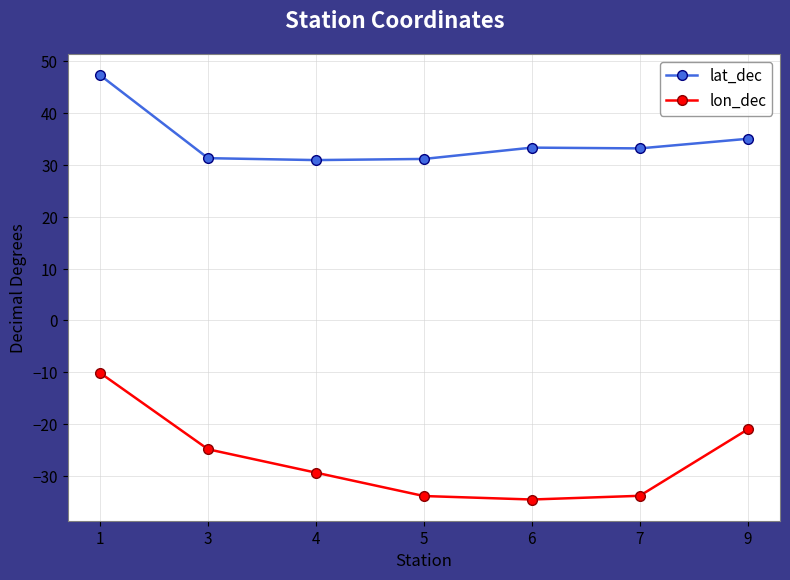

True or false: lat_dec and lon_dec cross at least once.

False